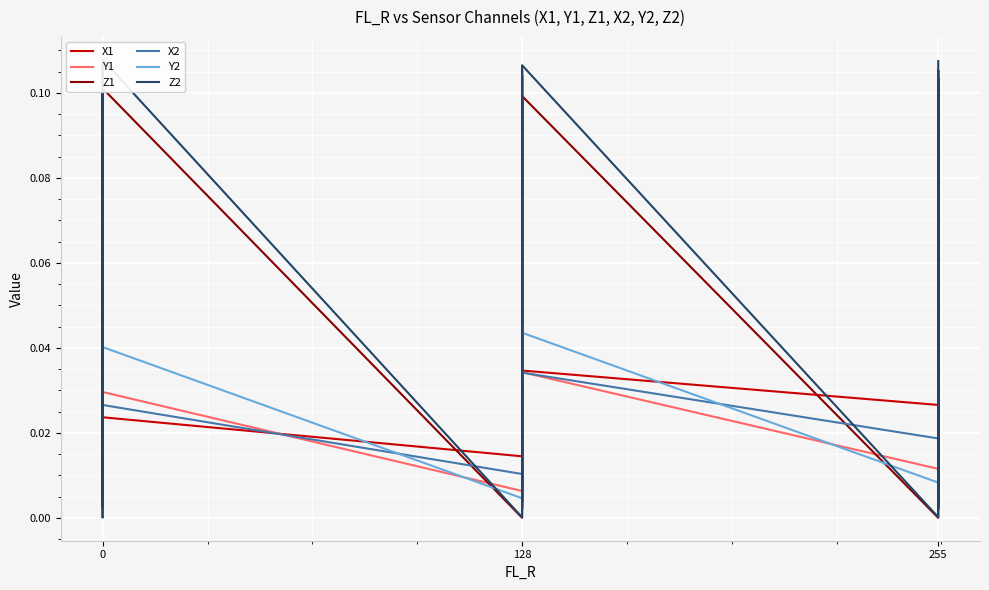

Is it true that Z2 equals 0.1 at 0?

True